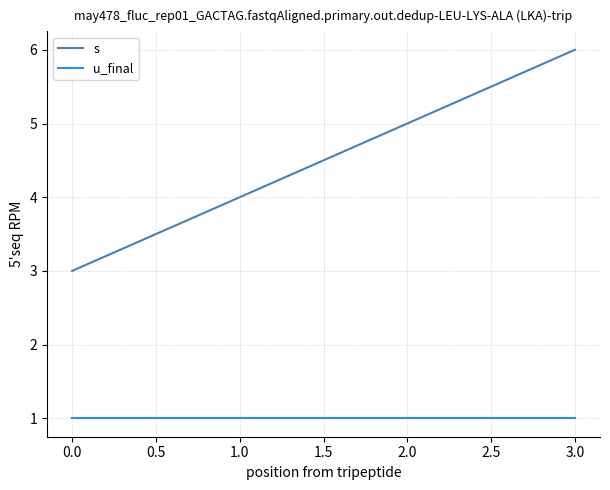

How many lines are shown in the chart?

2